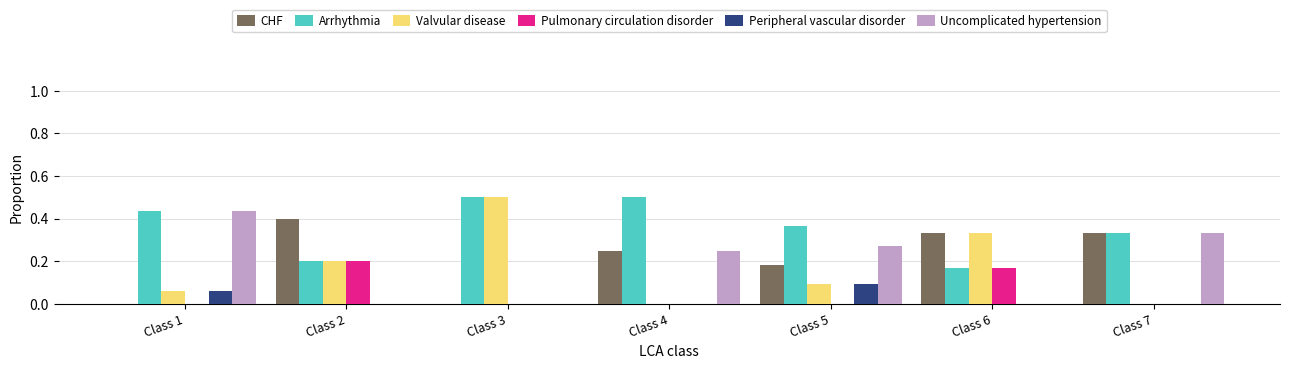

How many groups of bars are there?

7